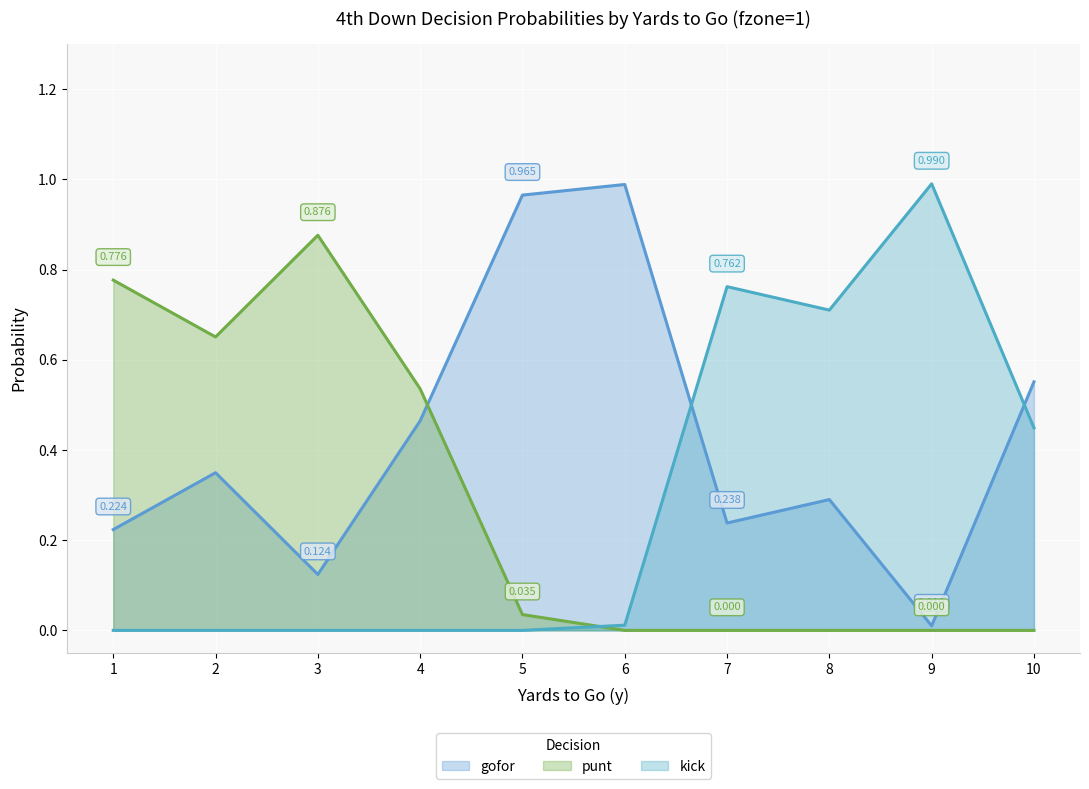

True or false: kick has more than 0 points higher than both neighbors.

True